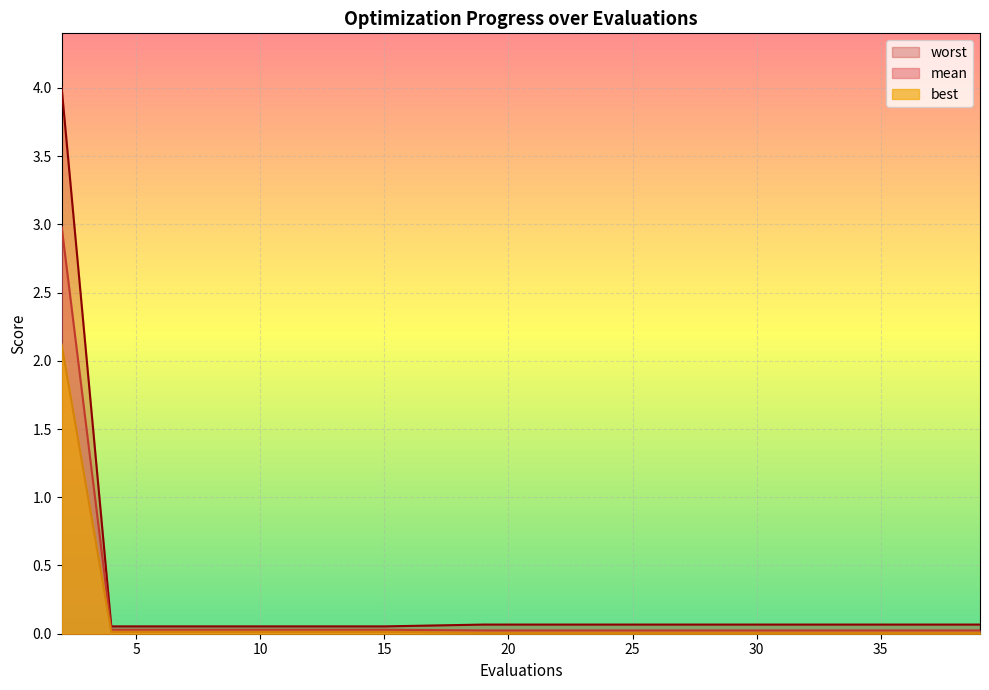

Is it true that best equals 0.0 at 19?

True